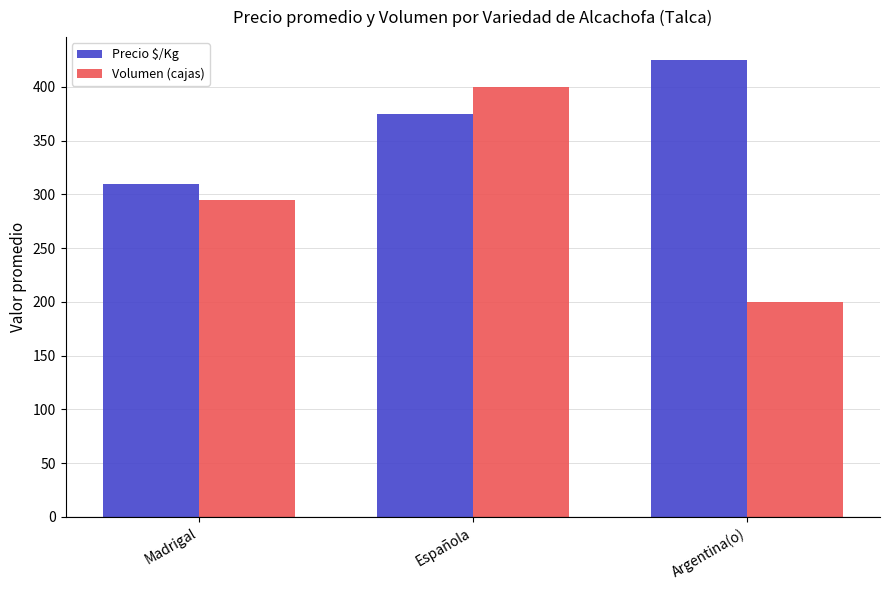

What are all the series names shown in the legend?

Precio $/Kg, Volumen (cajas)